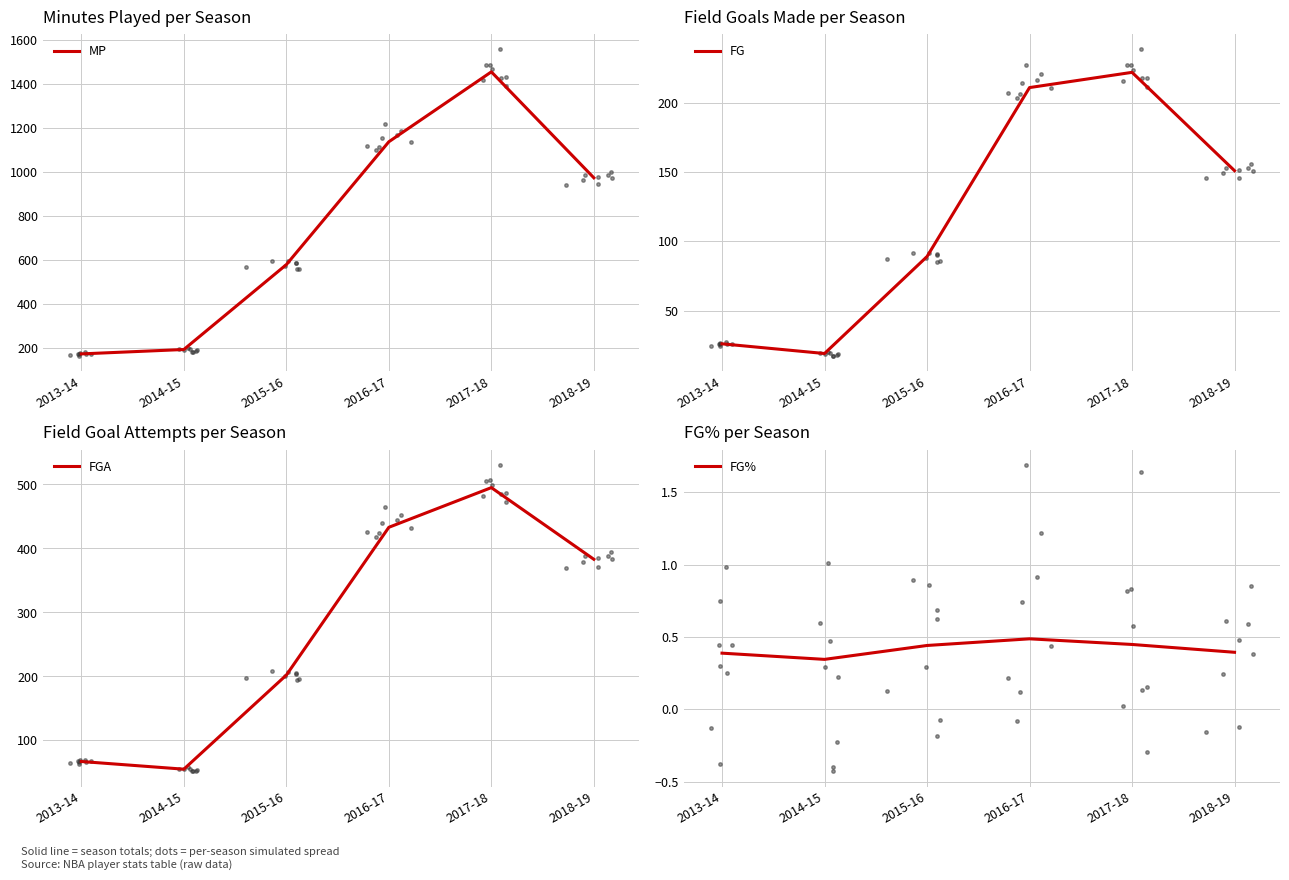

At 2013-14, list the series in order from largest to smallest.

MP, FGA, FG, FG%